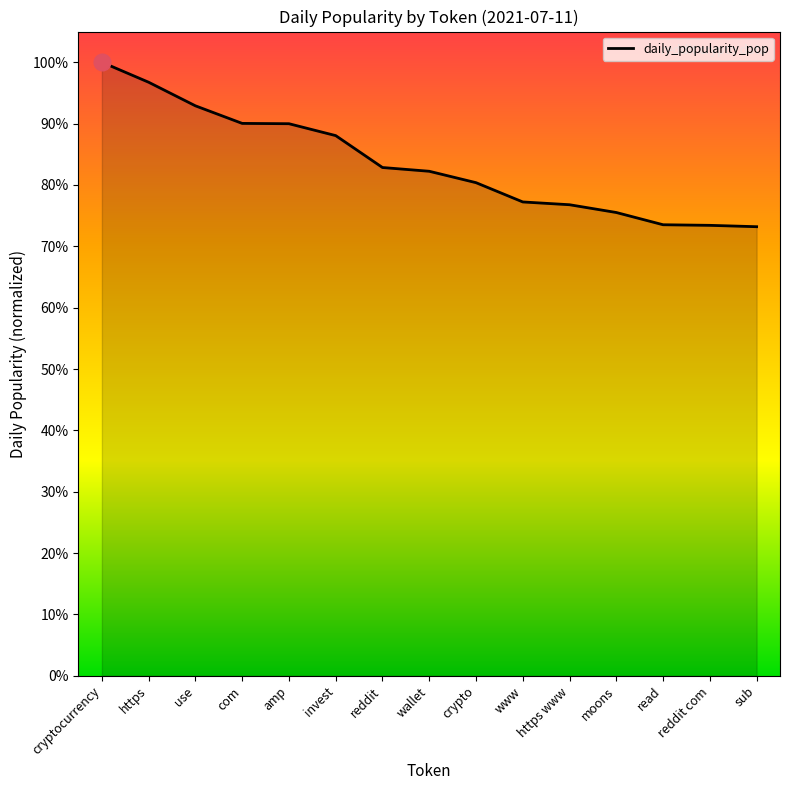

Is this an area chart (filled region under the line)?

Yes